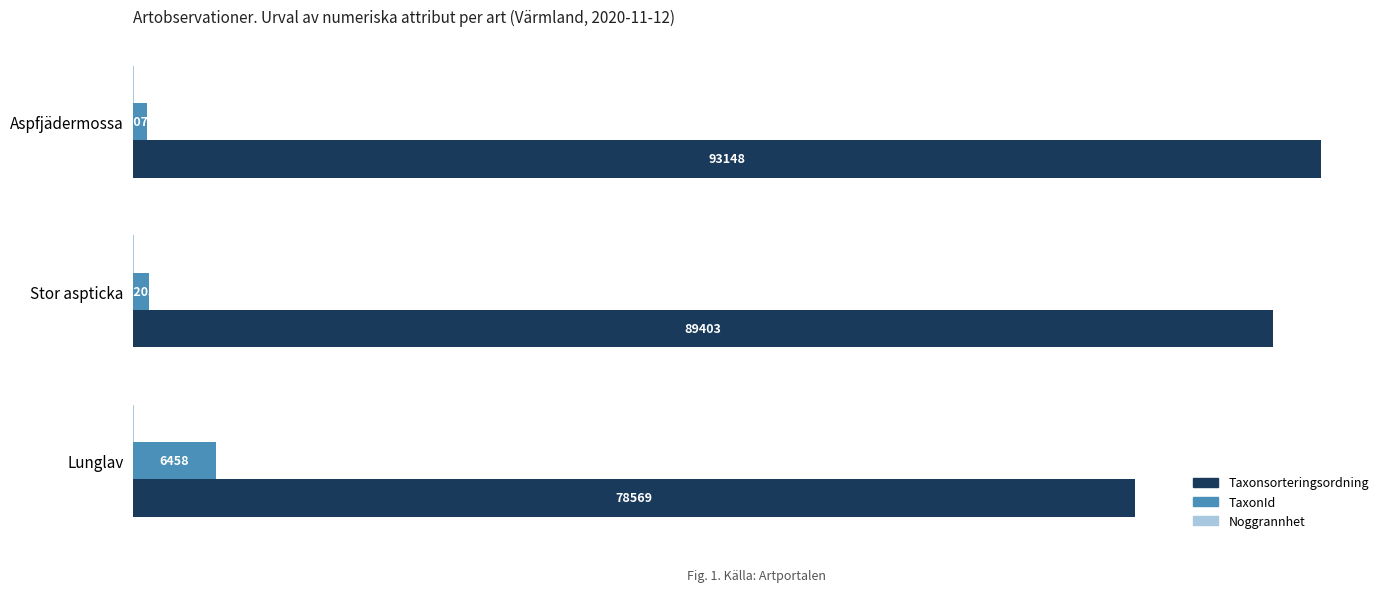

What is the sum of all Taxonsorteringsordning values?

261120